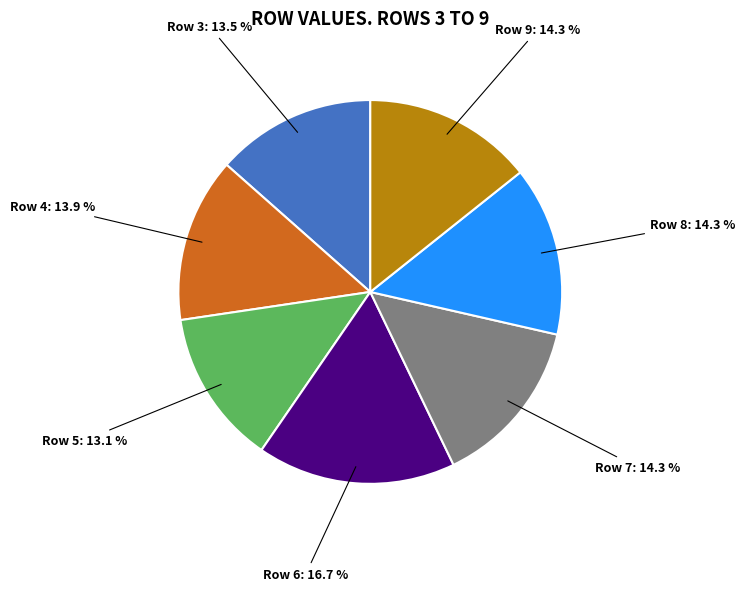

Is there any slice that represents more than half of the pie?

No